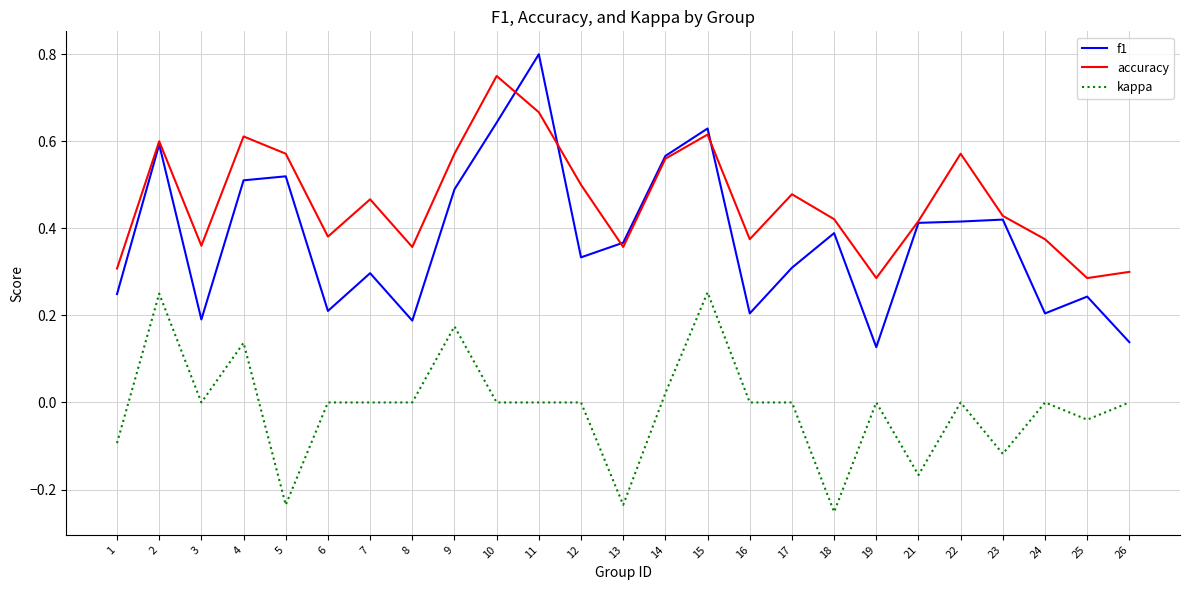

Rank the series at 19 from lowest to highest value.

kappa, f1, accuracy